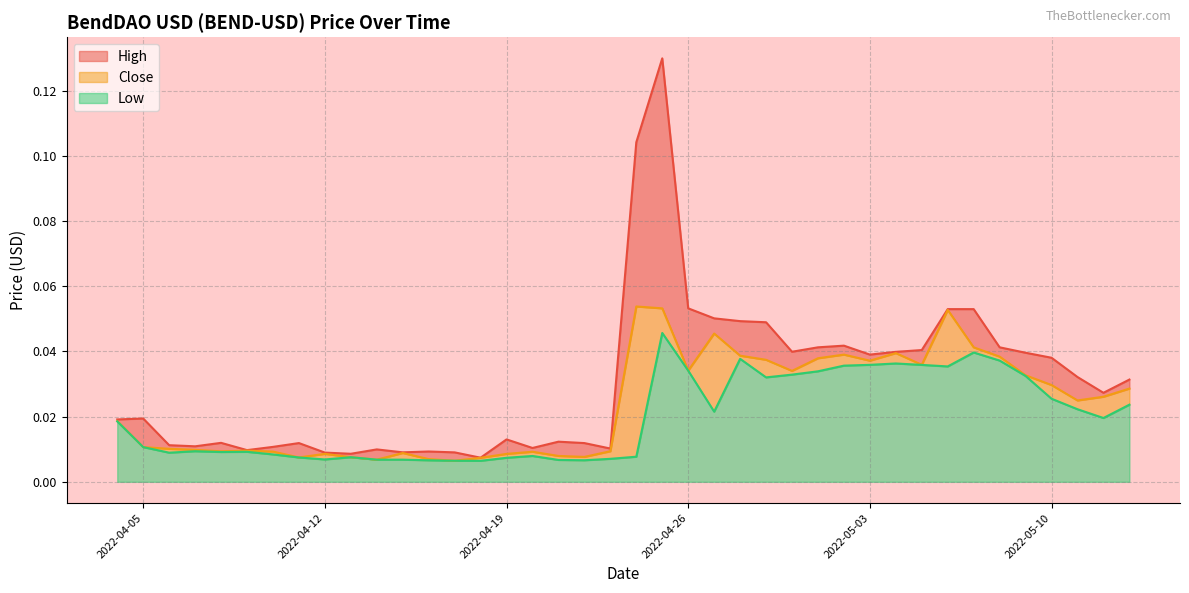

At 2022-05-12, list the series in order from smallest to largest.

Low, Close, High